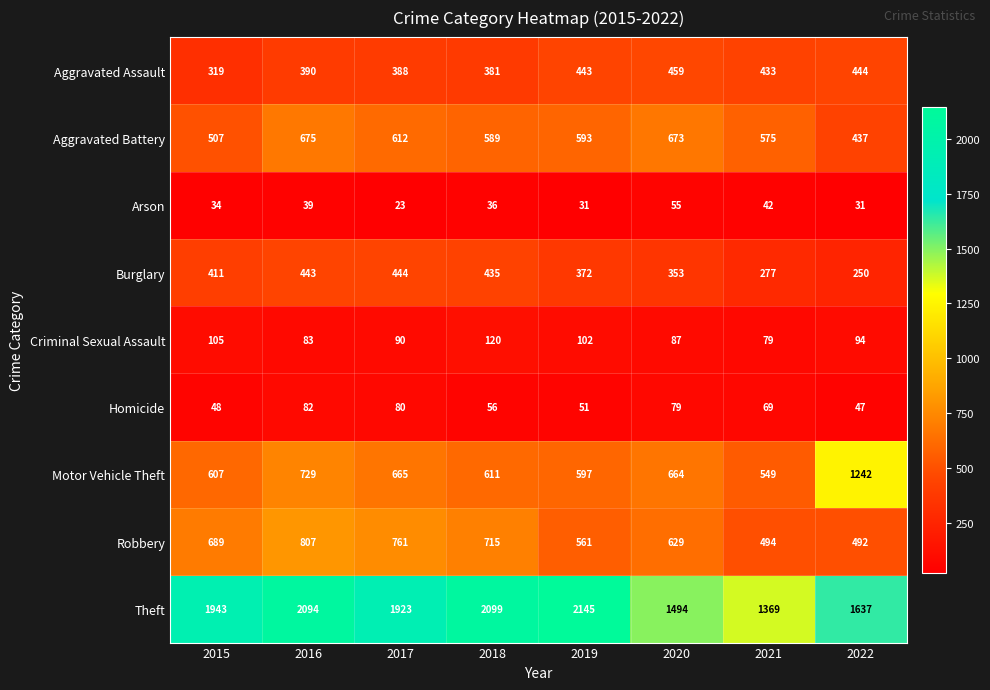

The Aggravated Assault series shows 260 at 2017. True or false?

False